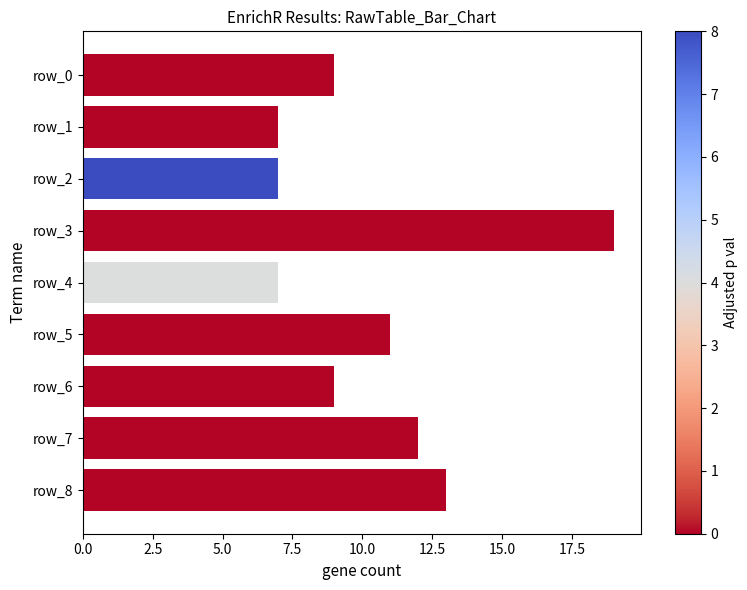

Which has a higher value, row_4 or row_8?

row_8